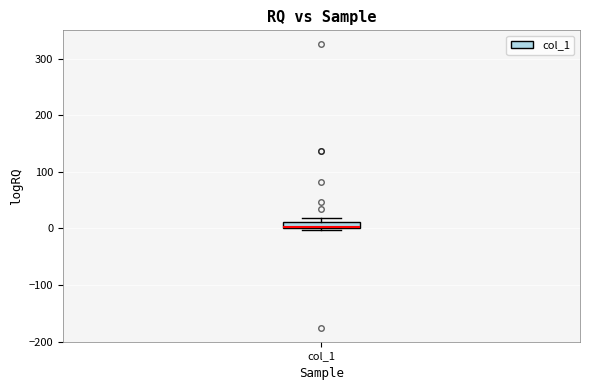

Where is the upper edge of the box for col_1 on the y-axis? The values are not printed on the chart, so give them approximately, as read against the axis.

10